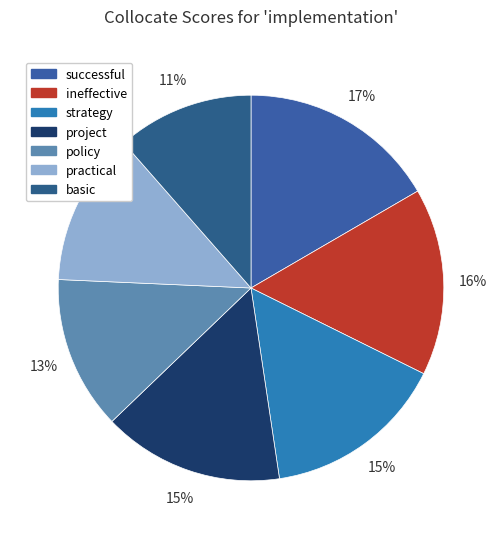

Is the sum of successful and policy greater than half?

No